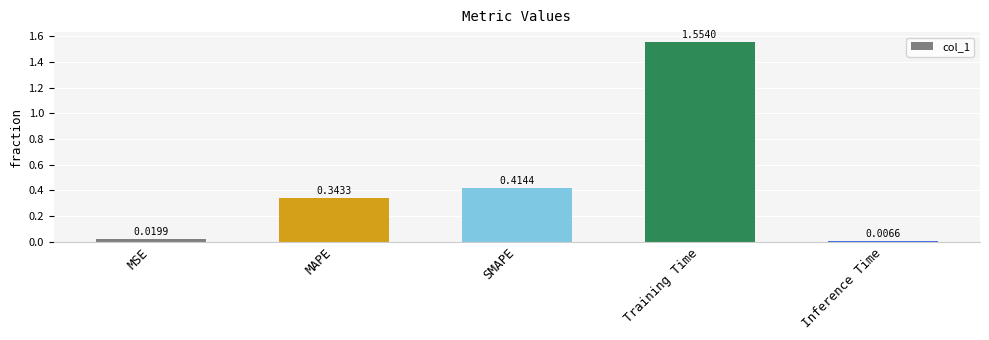

What is the label of the 5th bar from the left?

Inference Time